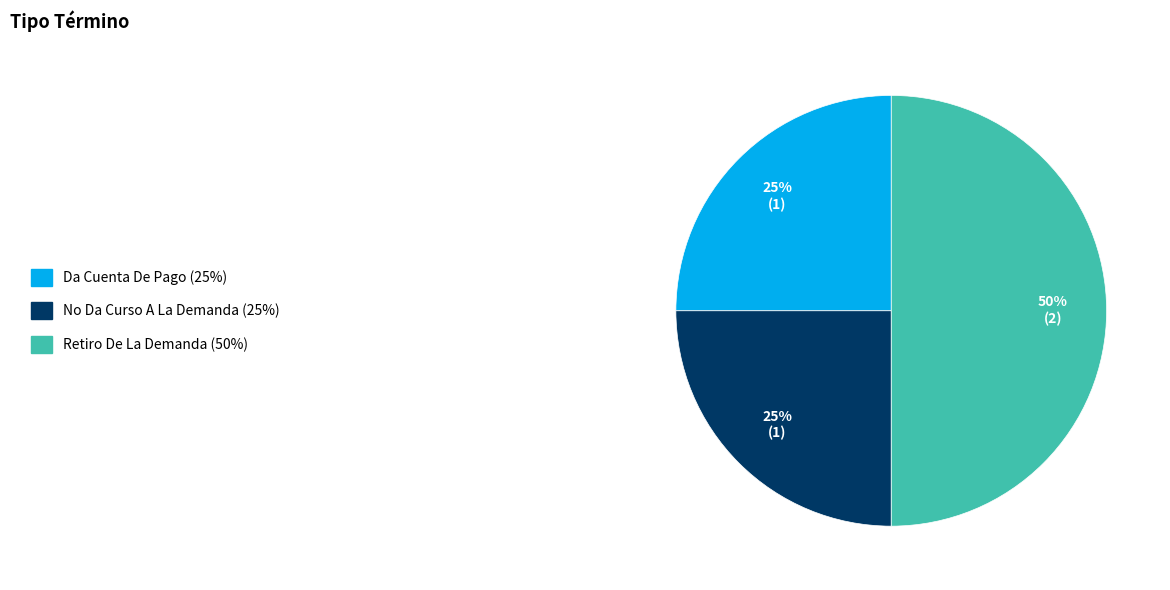

To the nearest percent, what is the difference between the largest and smallest slice percentages?

25%